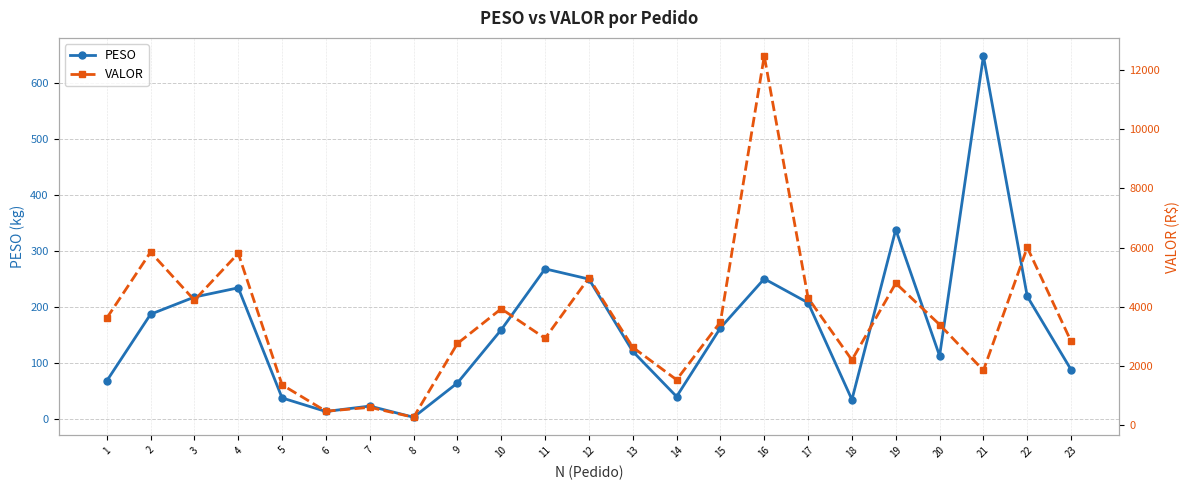

True or false: PESO and VALOR intersect in this chart.

False